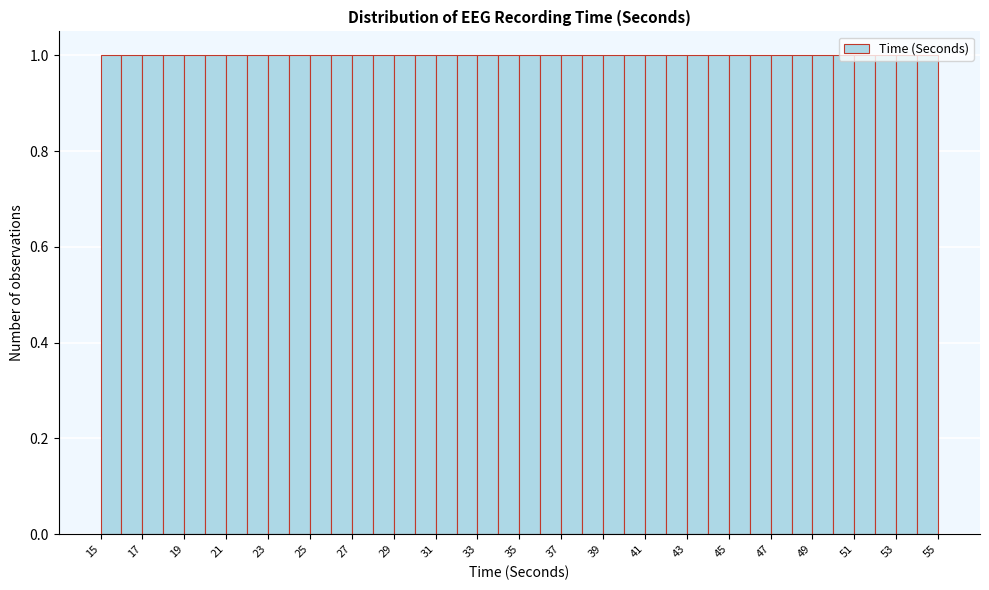

Reading left to right, transcribe this chart: for each bar, give the range it covers on the x-axis and its height. The values are not printed on the chart, so give them approximately, as read against the axis.

15 to 16: 1
16 to 17: 1
17 to 18: 1
18 to 19: 1
19 to 20: 1
20 to 21: 1
21 to 22: 1
22 to 23: 1
23 to 24: 1
24 to 25: 1
25 to 26: 1
26 to 27: 1
27 to 28: 1
28 to 29: 1
29 to 30: 1
30 to 31: 1
31 to 32: 1
32 to 33: 1
33 to 34: 1
34 to 35: 1
35 to 36: 1
36 to 37: 1
37 to 38: 1
38 to 39: 1
39 to 40: 1
40 to 41: 1
41 to 42: 1
42 to 43: 1
43 to 44: 1
44 to 45: 1
45 to 46: 1
46 to 47: 1
47 to 48: 1
48 to 49: 1
49 to 50: 1
50 to 51: 1
51 to 52: 1
52 to 53: 1
53 to 54: 1
54 to 55: 1